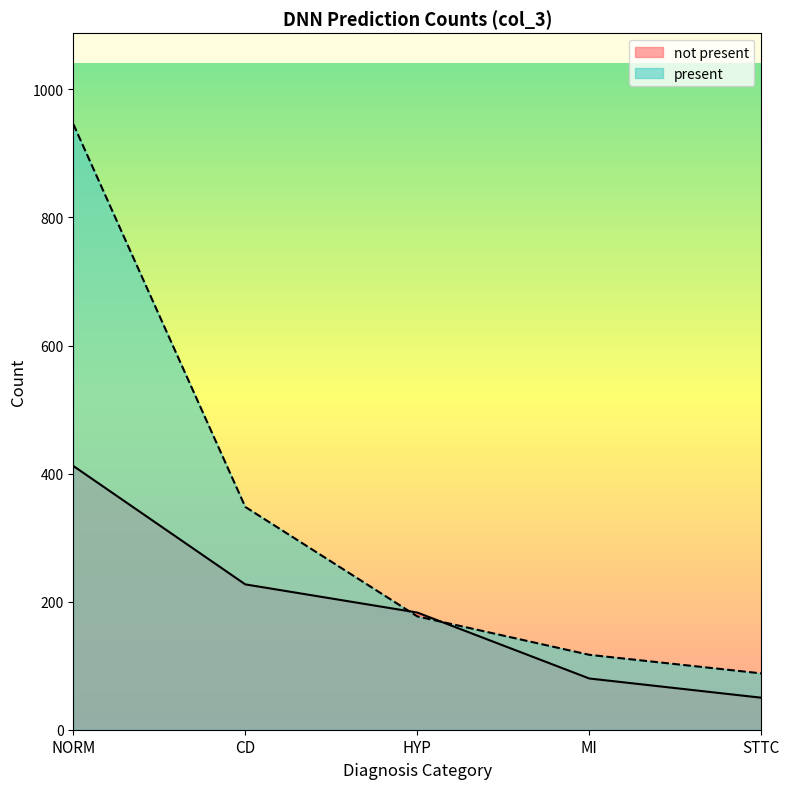

At STTC, list the series in order from largest to smallest.

present, not present